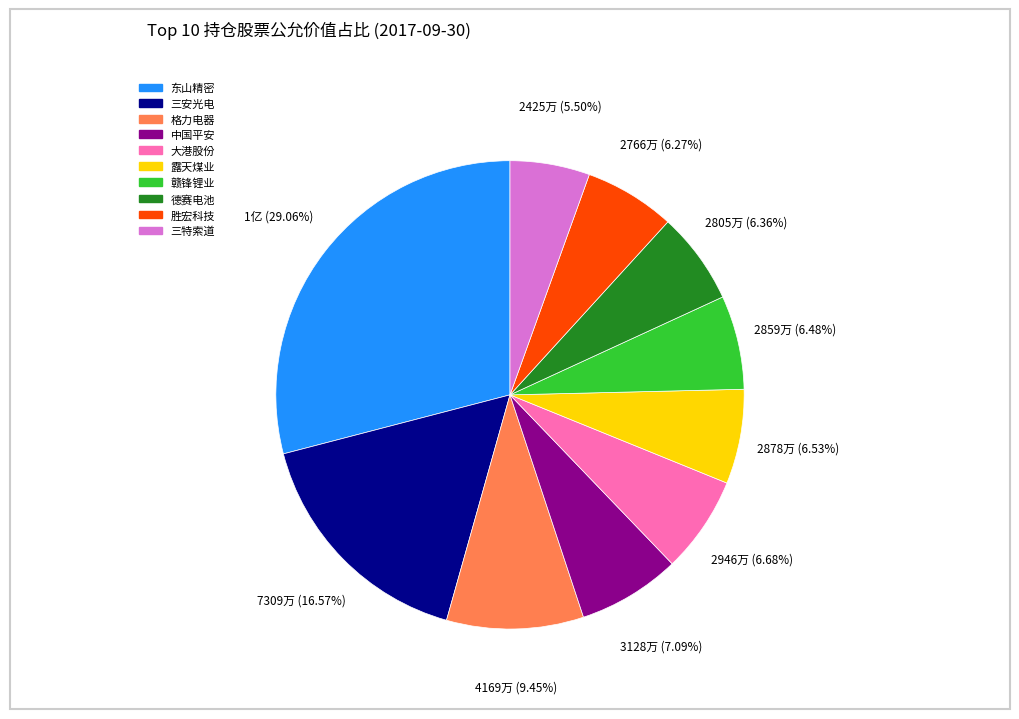

What percentage is NOT represented by 三特索道?

94.5%